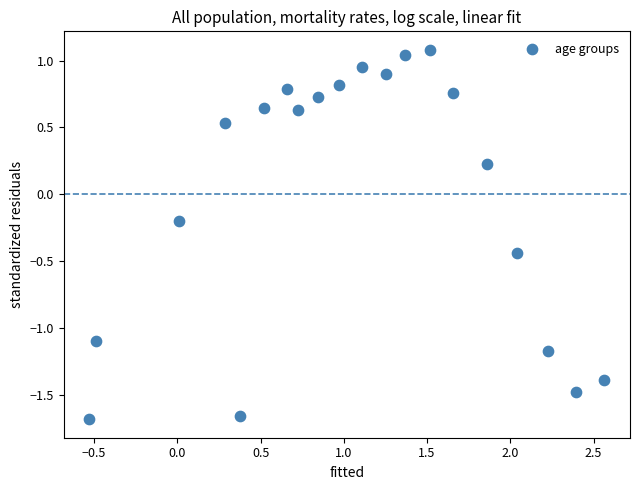

What is the range of Y values (max minus min)?

2.8